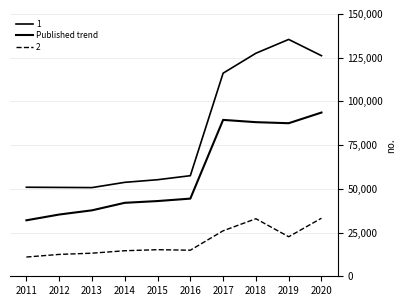

How many lines are shown in the chart?

3